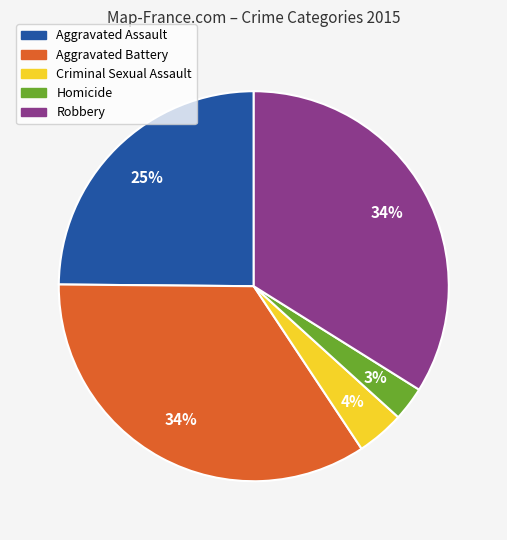

To the nearest percent, what portion does Robbery represent?

34%